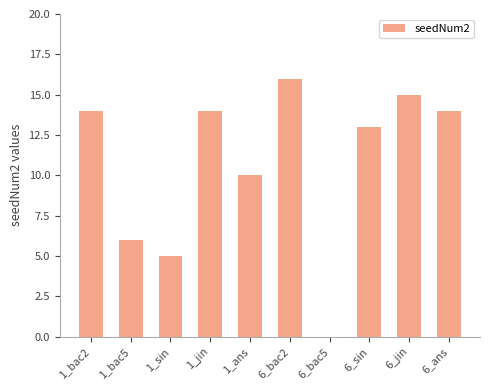

Which label corresponds to the largest value in the chart?

6_bac2